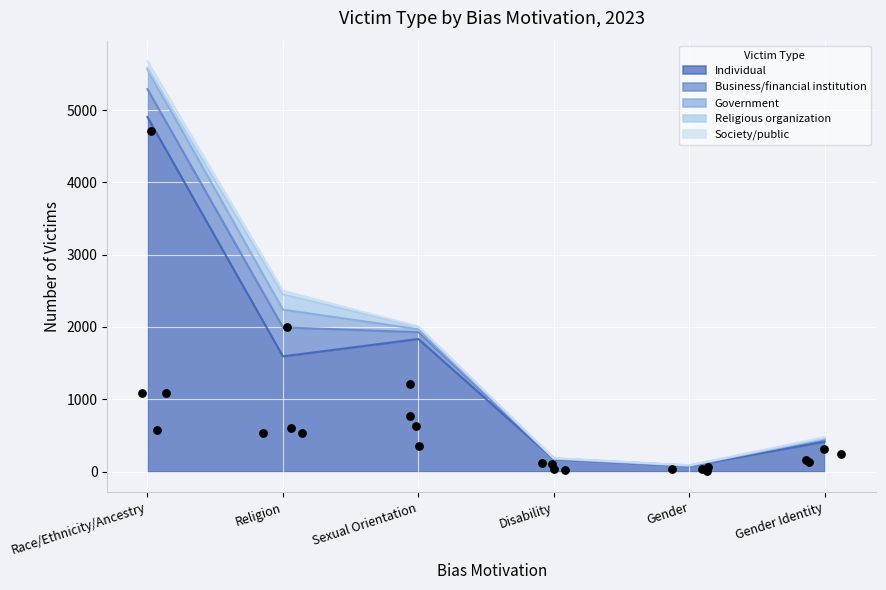

At which category is the sum across all series the highest?

Race/Ethnicity/Ancestry